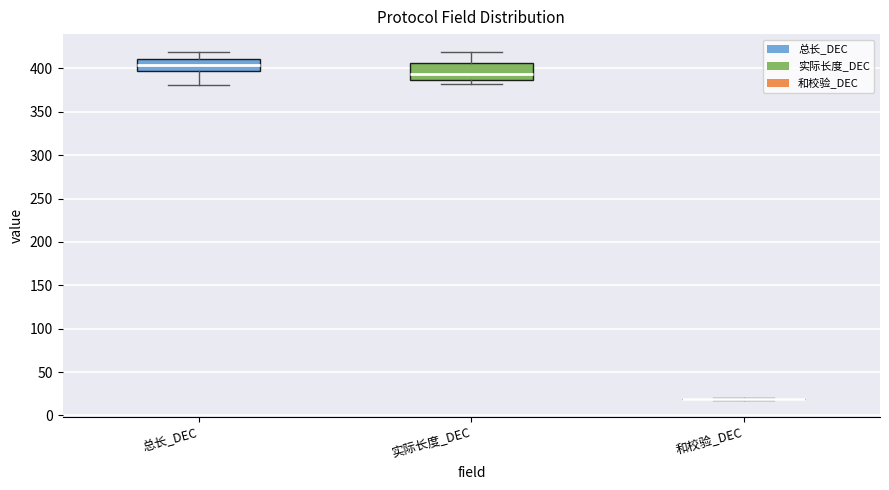

Reading left to right, read every box against the y-axis: the position of its median line, the range the box covers, and the ends of its whiskers. The values are not printed on the chart, so give them approximately, as read against the axis.

总长_DEC: median 405, box 395 to 410, whiskers 380 to 420
实际长度_DEC: median 395, box 385 to 405, whiskers 380 to 420
和校验_DEC: box collapsed to a line at 20, whiskers 20 to 20